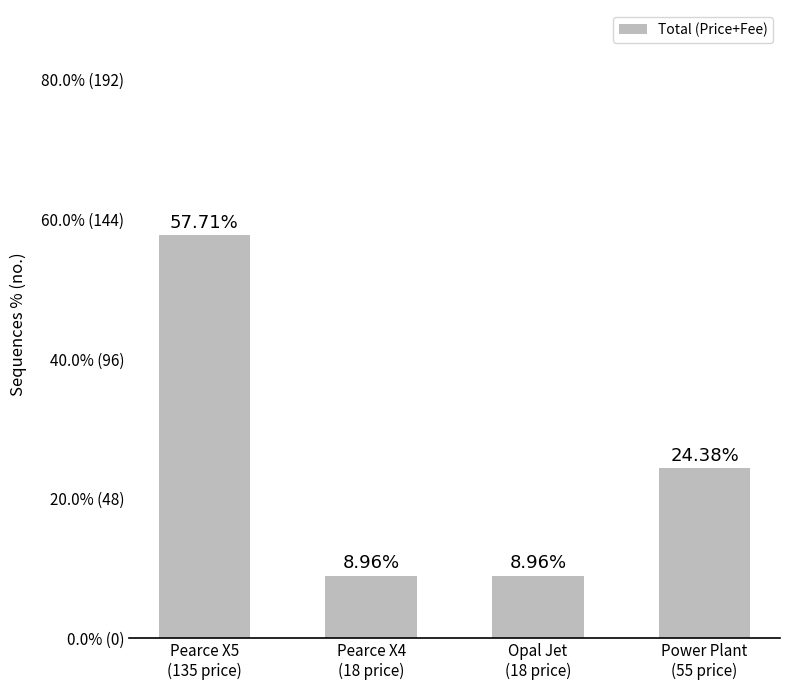

Rank the categories by value from highest to lowest.

Pearce X5
(135 price), Power Plant
(55 price), Pearce X4
(18 price), Opal Jet
(18 price)